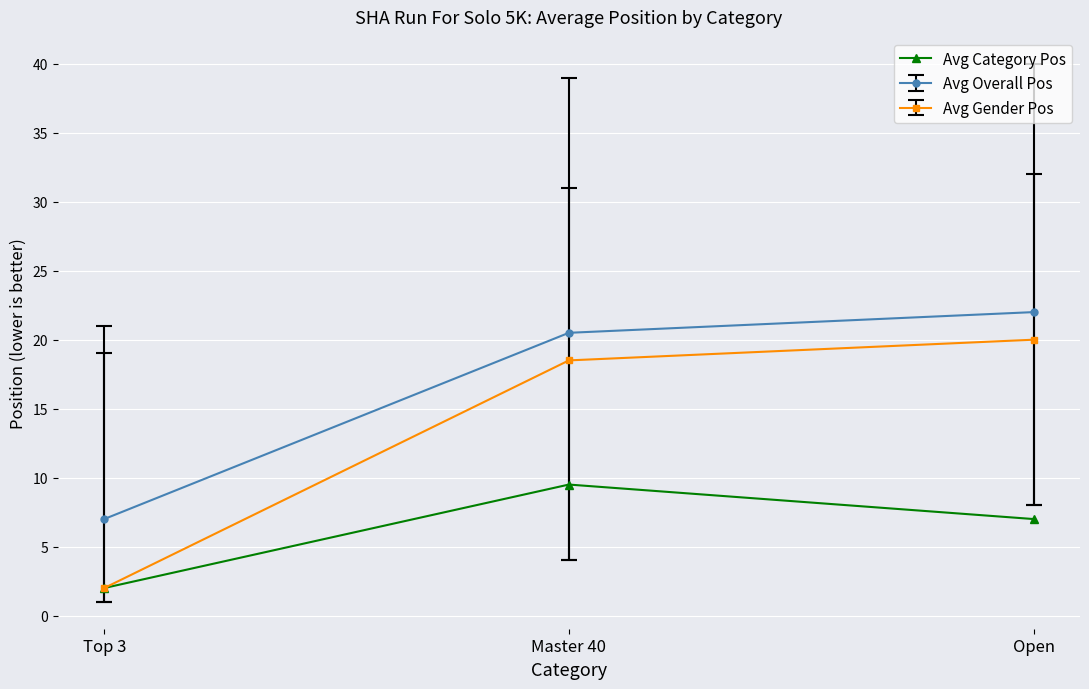

List the series in order of their peak value, highest first.

Avg Overall Pos, Avg Gender Pos, Avg Category Pos